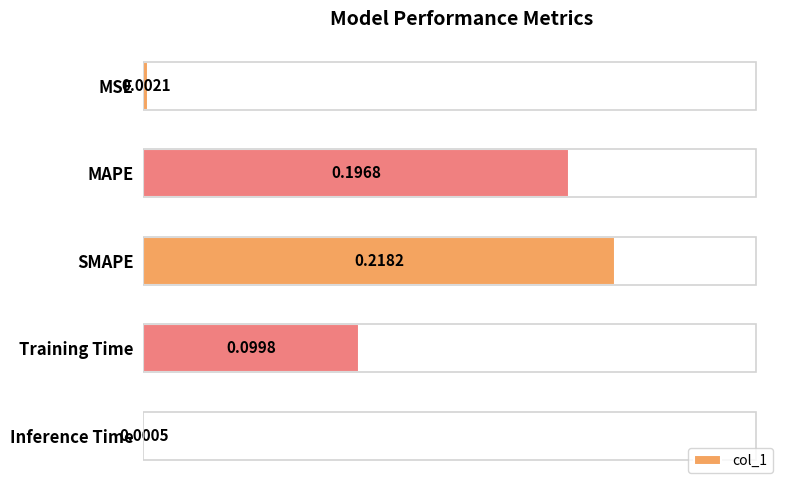

Which has a higher value, SMAPE or Training Time?

SMAPE